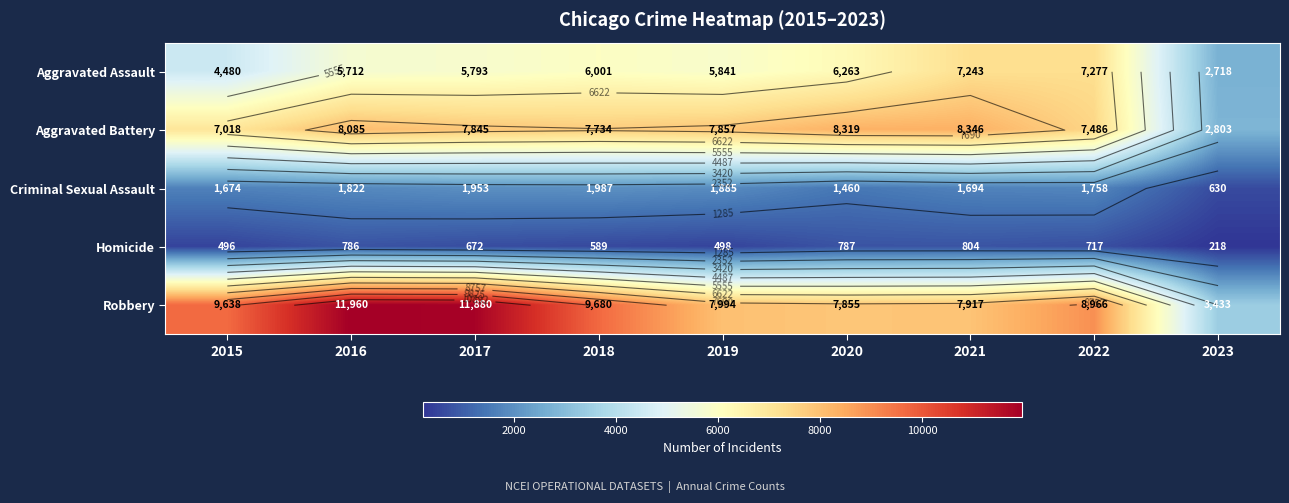

What is the difference between the highest and lowest values at 2016?

11174